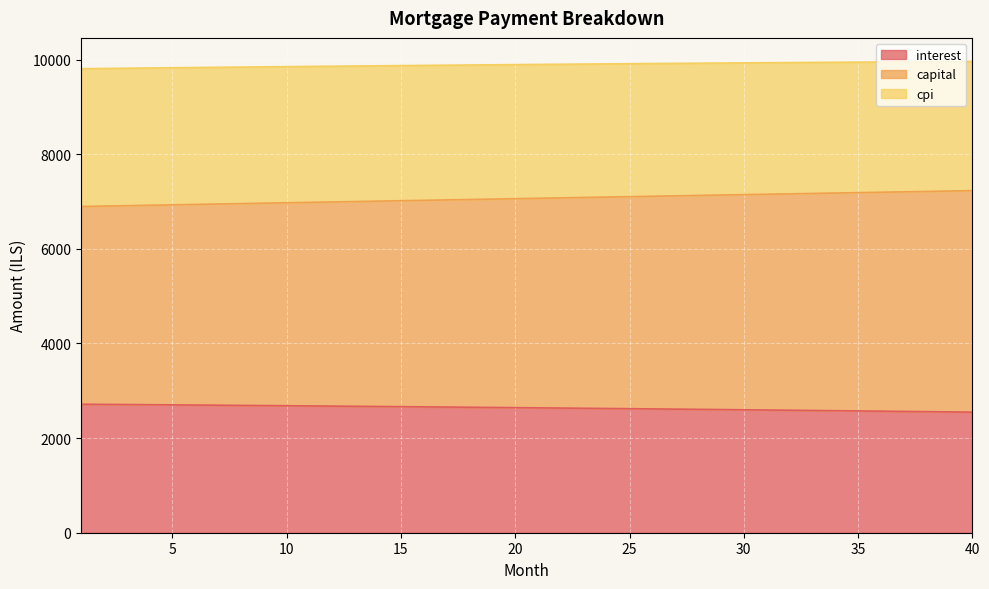

What value does the interest series have at 3?

2709.3